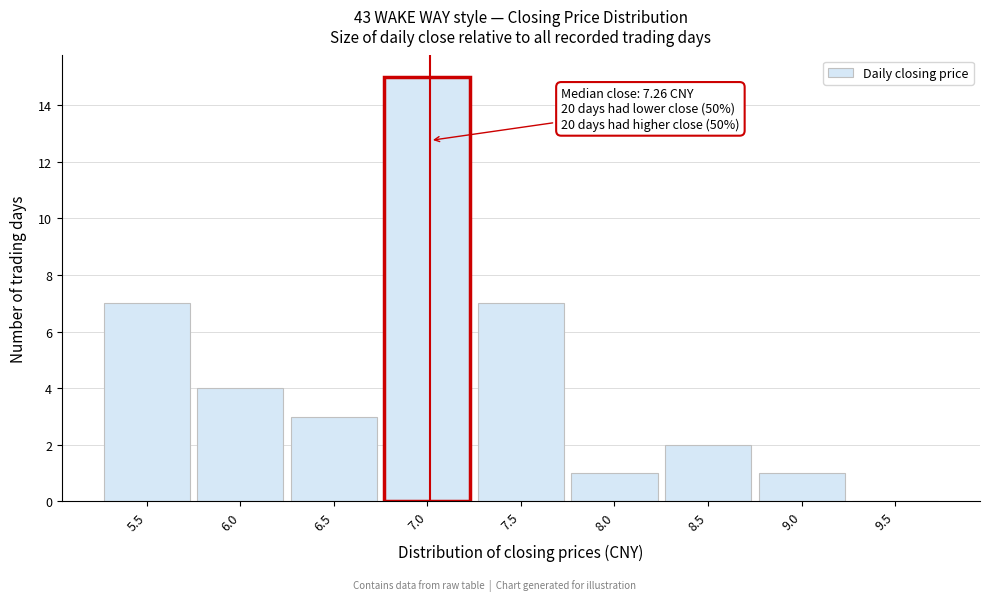

Reading left to right, transcribe all the data shown in this chart.

5.5=7	6.0=4	6.5=3	7.0=15	7.5=7	8.0=1	8.5=2	9.0=1	9.5=0